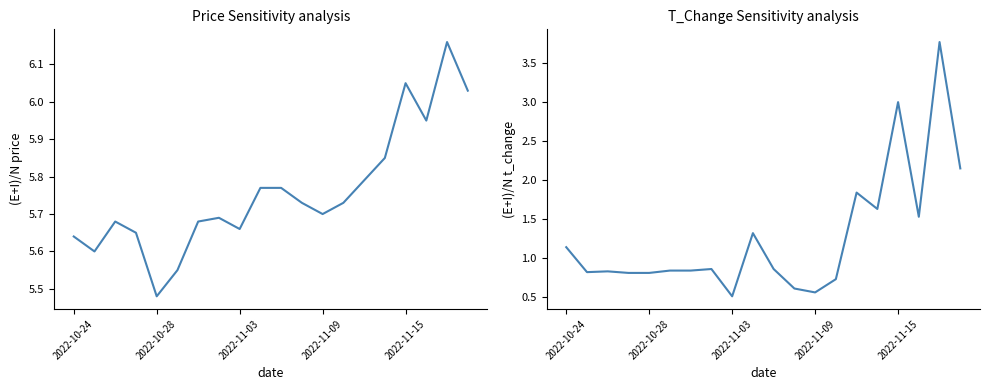

Does the chart have visible grid lines?

No